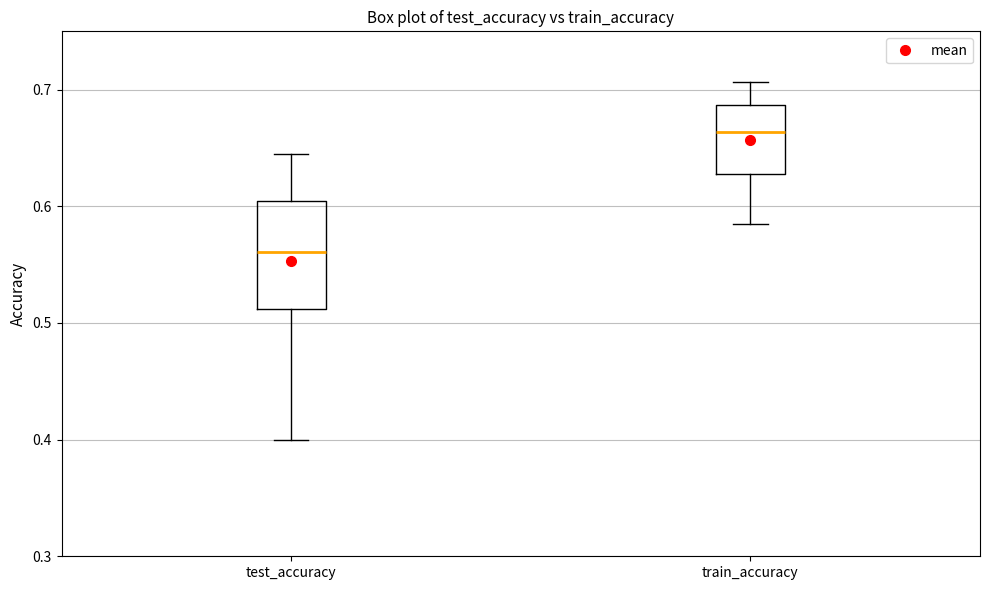

Comparing the boxes themselves (not the whiskers), which one is the tallest?

test_accuracy